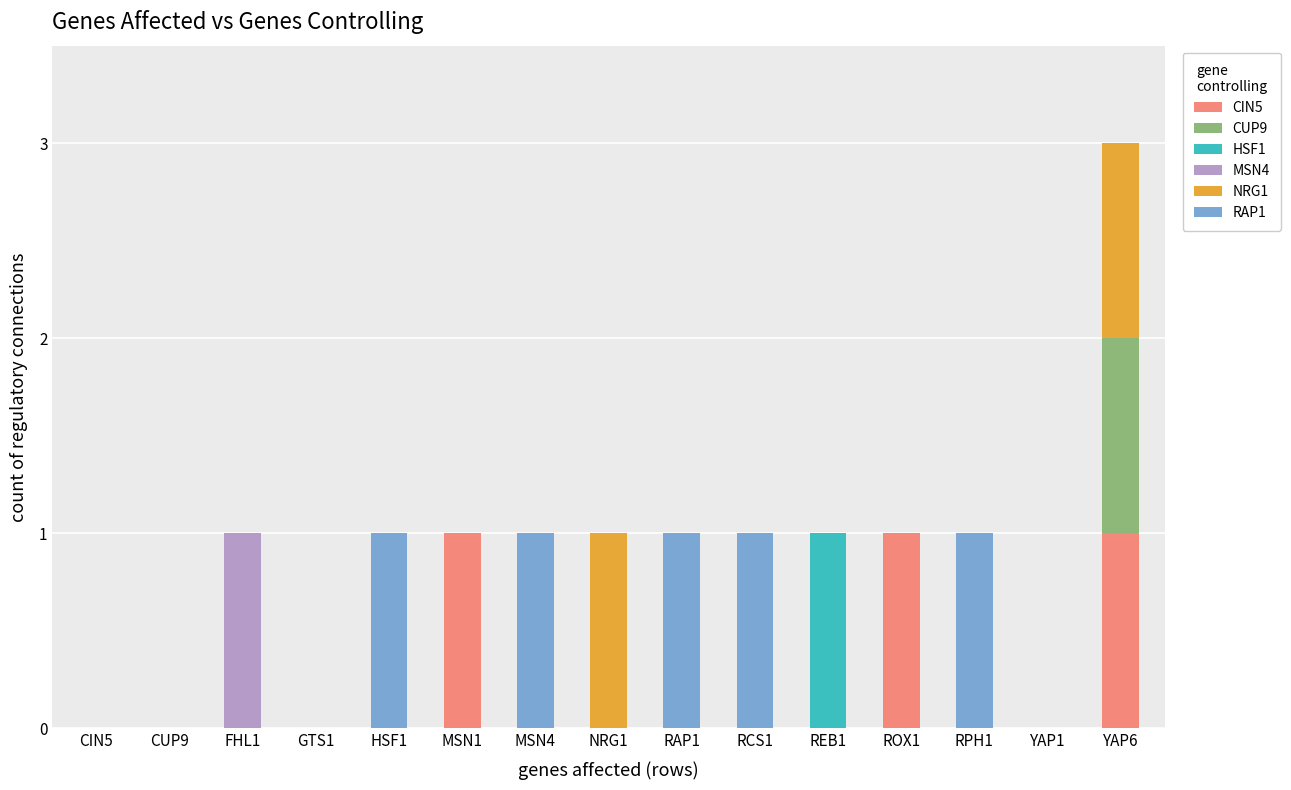

At which category is the sum across all series the highest?

YAP6